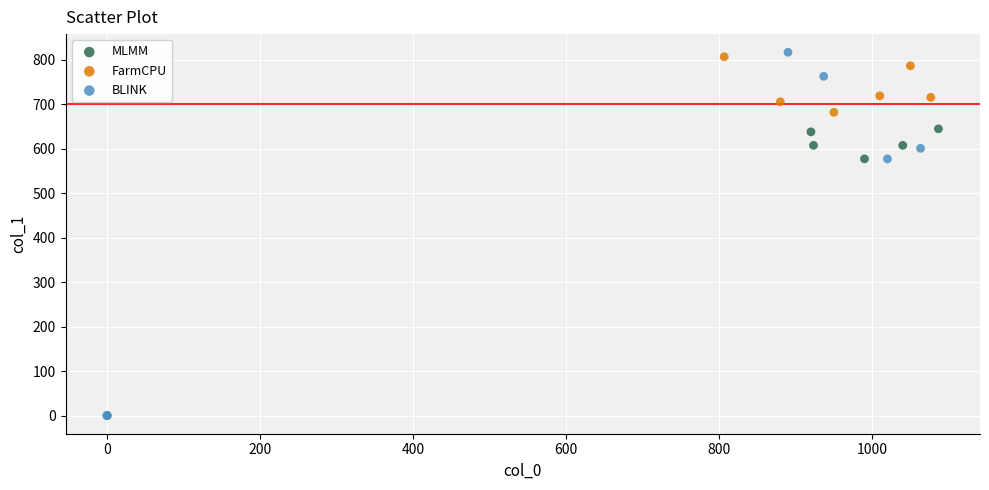

Which series has the widest spread of Y values?

BLINK